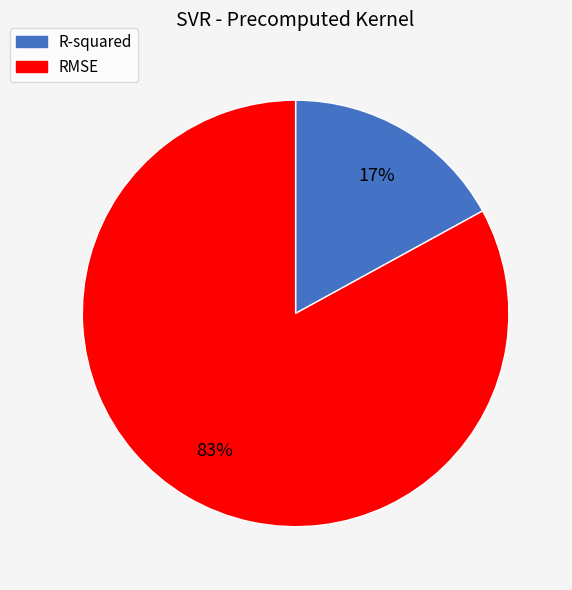

To the nearest percent, what is the difference between the RMSE and R-squared slice percentages?

66%